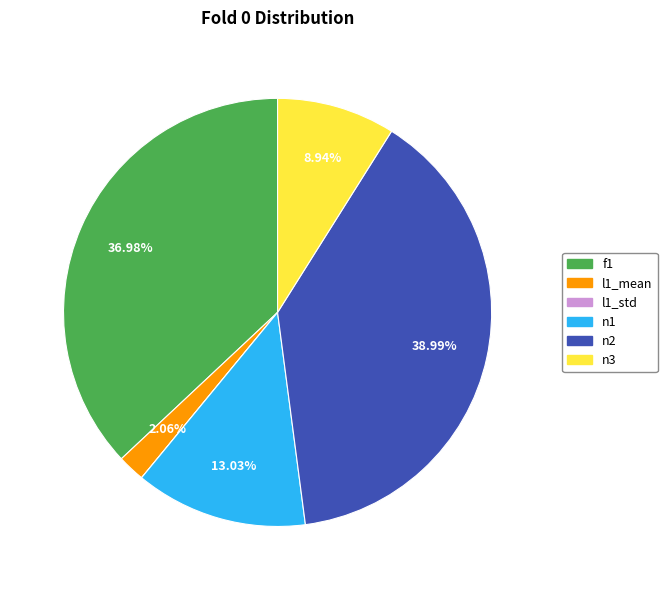

Does n3 represent more than half of the total?

No